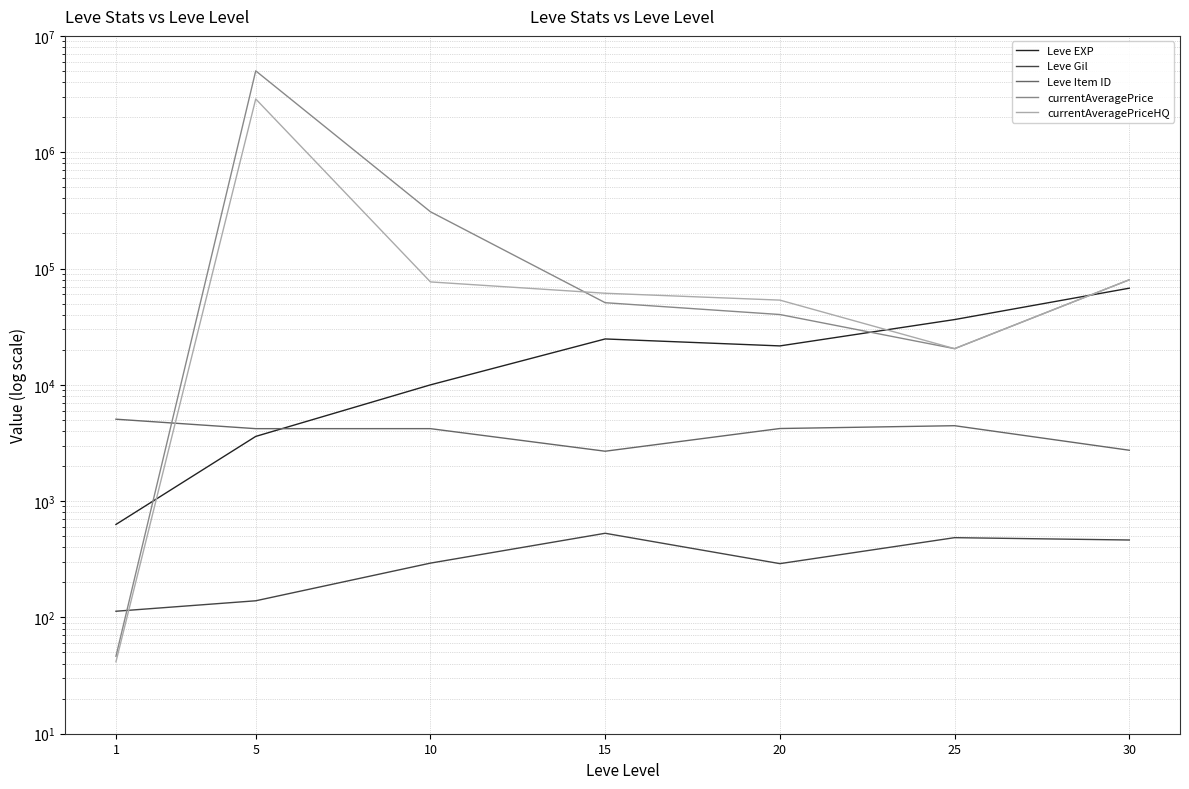

At which label does currentAveragePrice first exceed 50807?

5